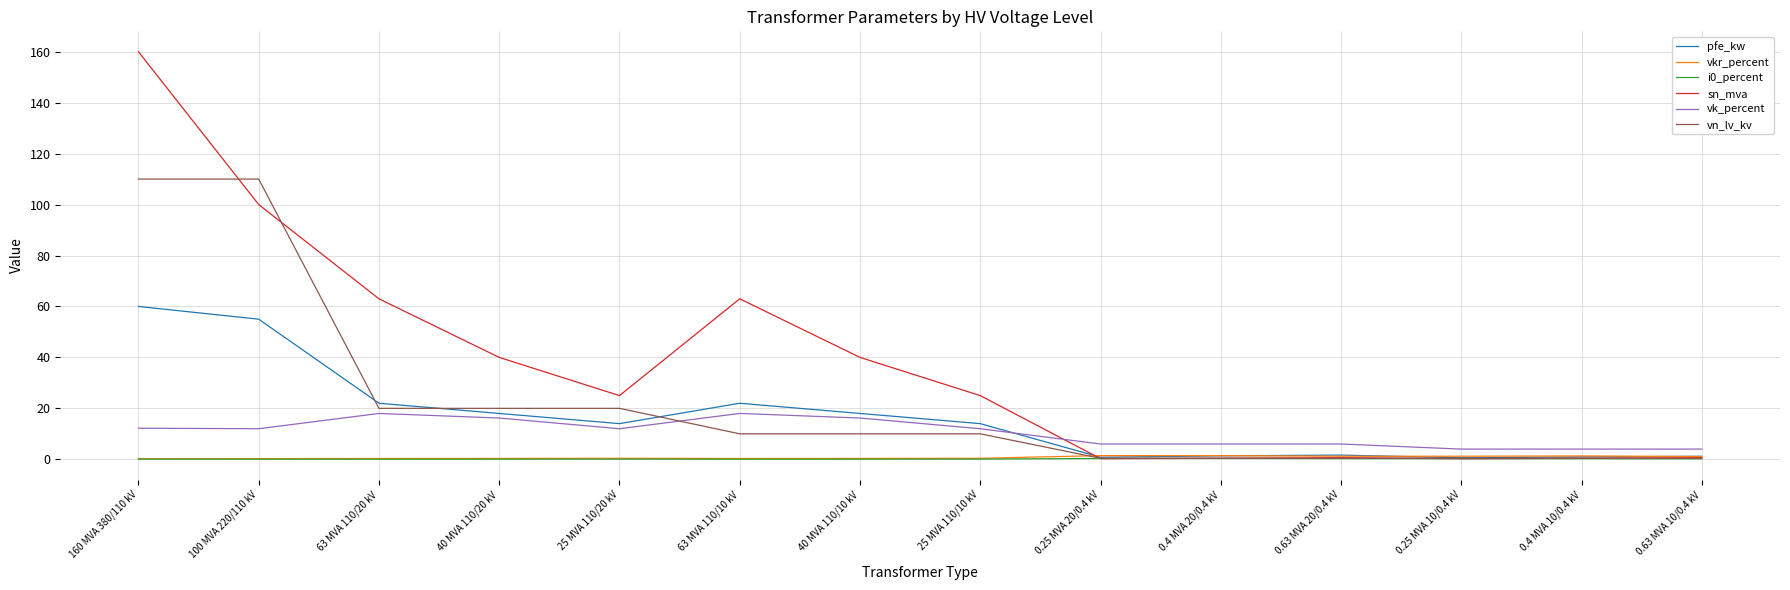

Which series has the widest spread of values?

sn_mva